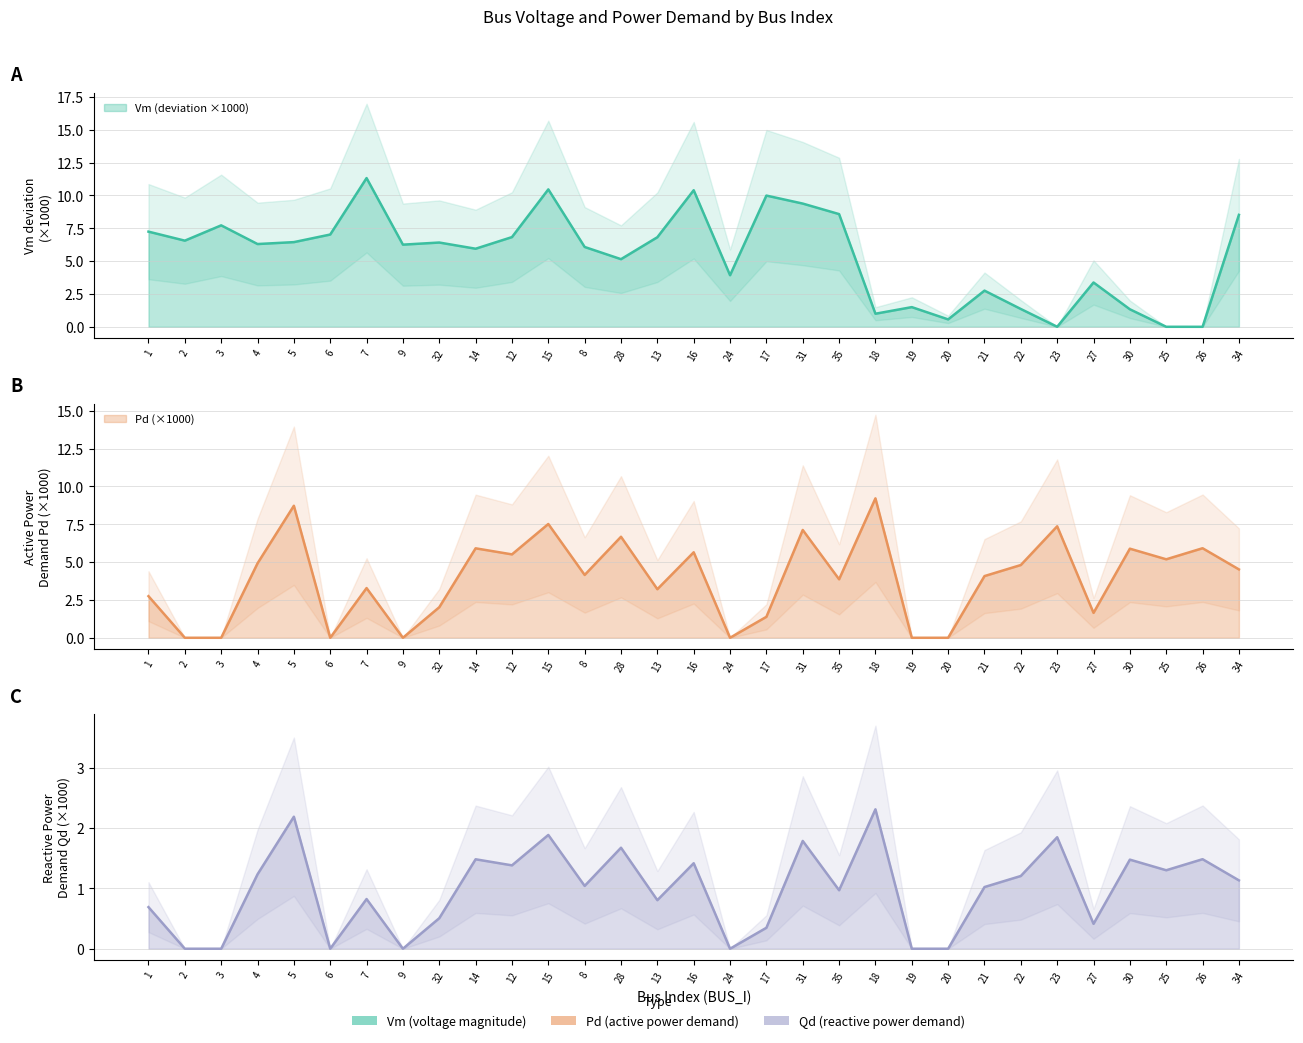

What value does the Vm series have at 8?

6.1